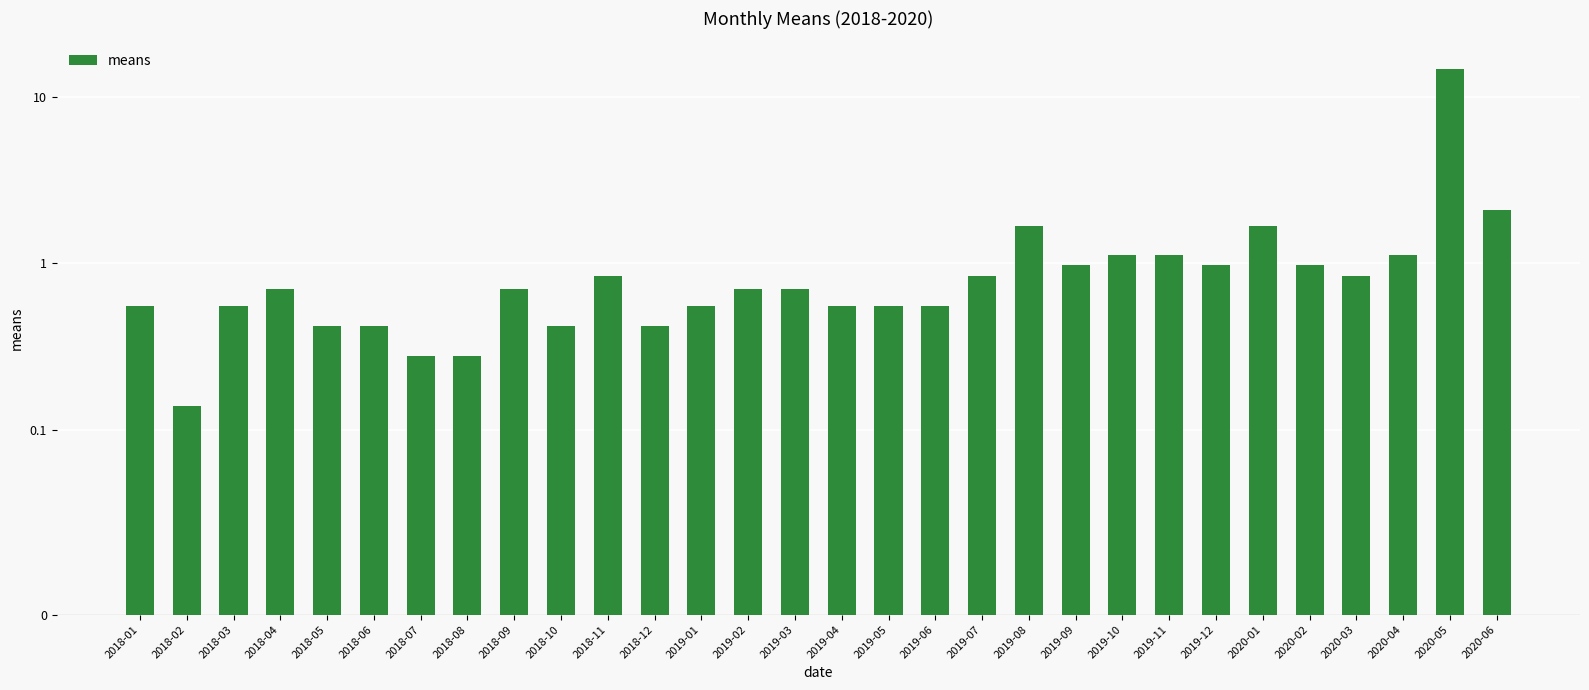

Rank the categories by value from highest to lowest.

2020-05, 2020-06, 2019-08, 2020-01, 2019-10, 2019-11, 2020-04, 2019-09, 2019-12, 2020-02, 2018-11, 2019-07, 2020-03, 2018-04, 2018-09, 2019-02, 2019-03, 2018-01, 2018-03, 2019-01, 2019-04, 2019-05, 2019-06, 2018-05, 2018-06, 2018-10, 2018-12, 2018-07, 2018-08, 2018-02